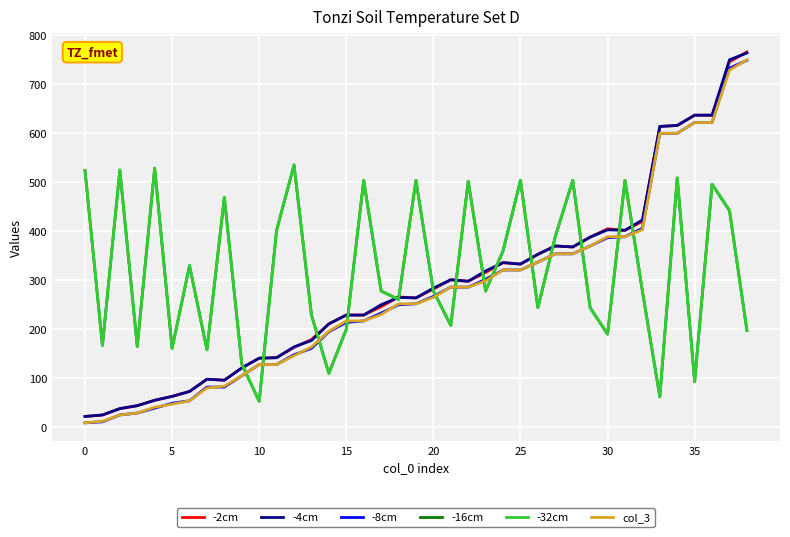

What is the maximum value for -2cm?

766